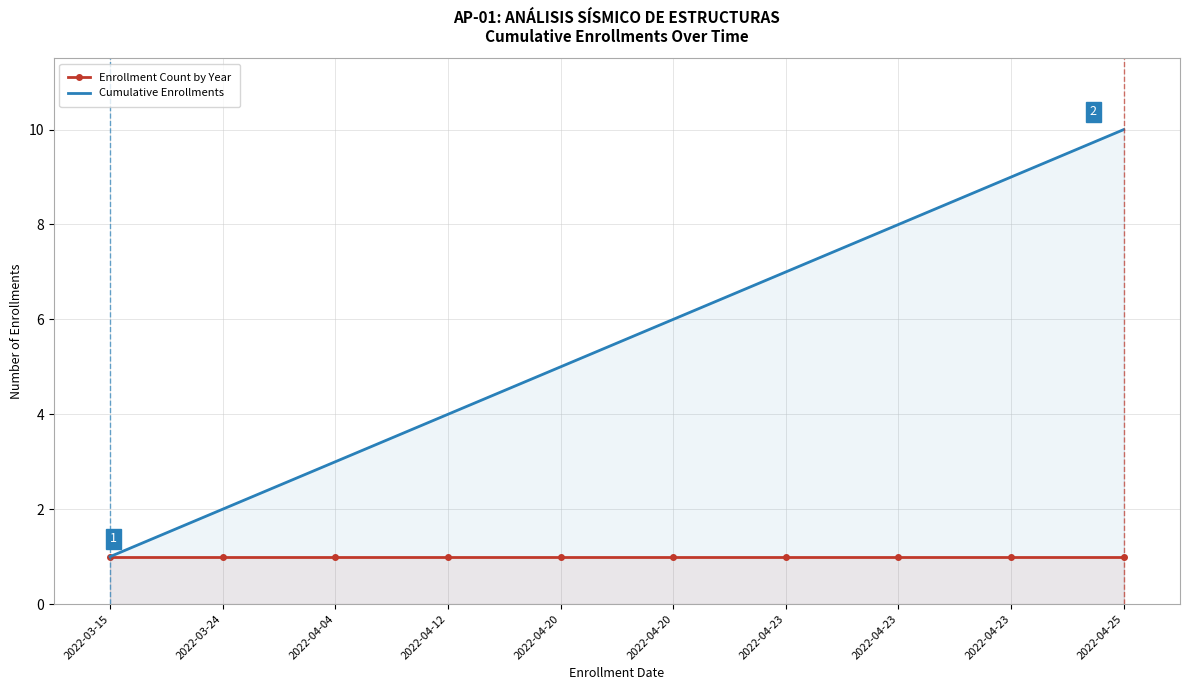

At which label does Enrollment Count by Year reach its minimum?

2022-03-15